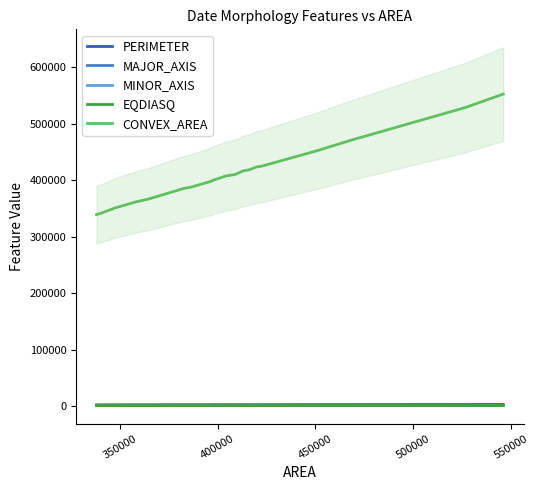

What is the lowest value of the CONVEX_AREA series?

339014.0